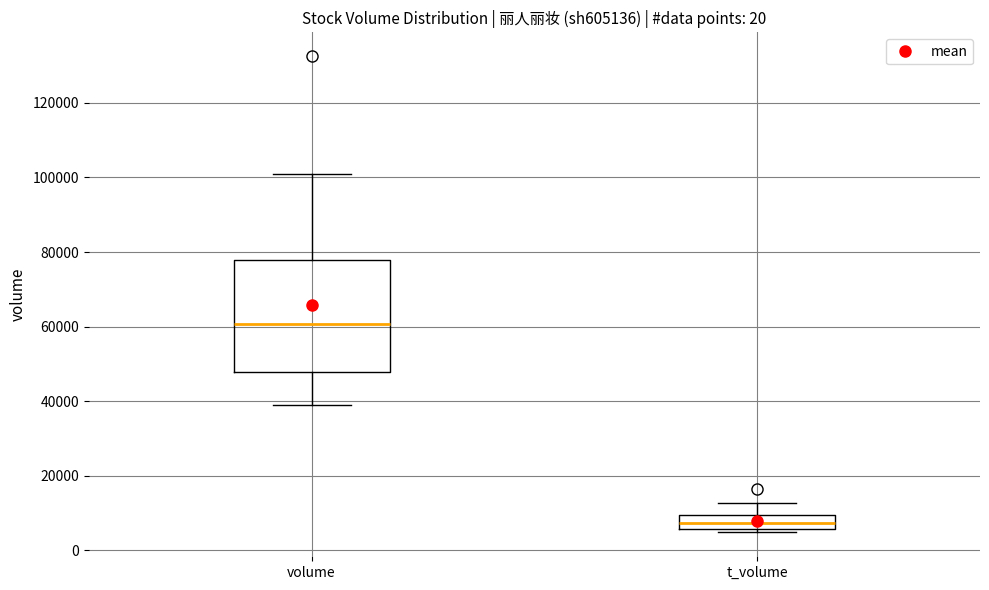

Which box's median line is the lowest?

t_volume